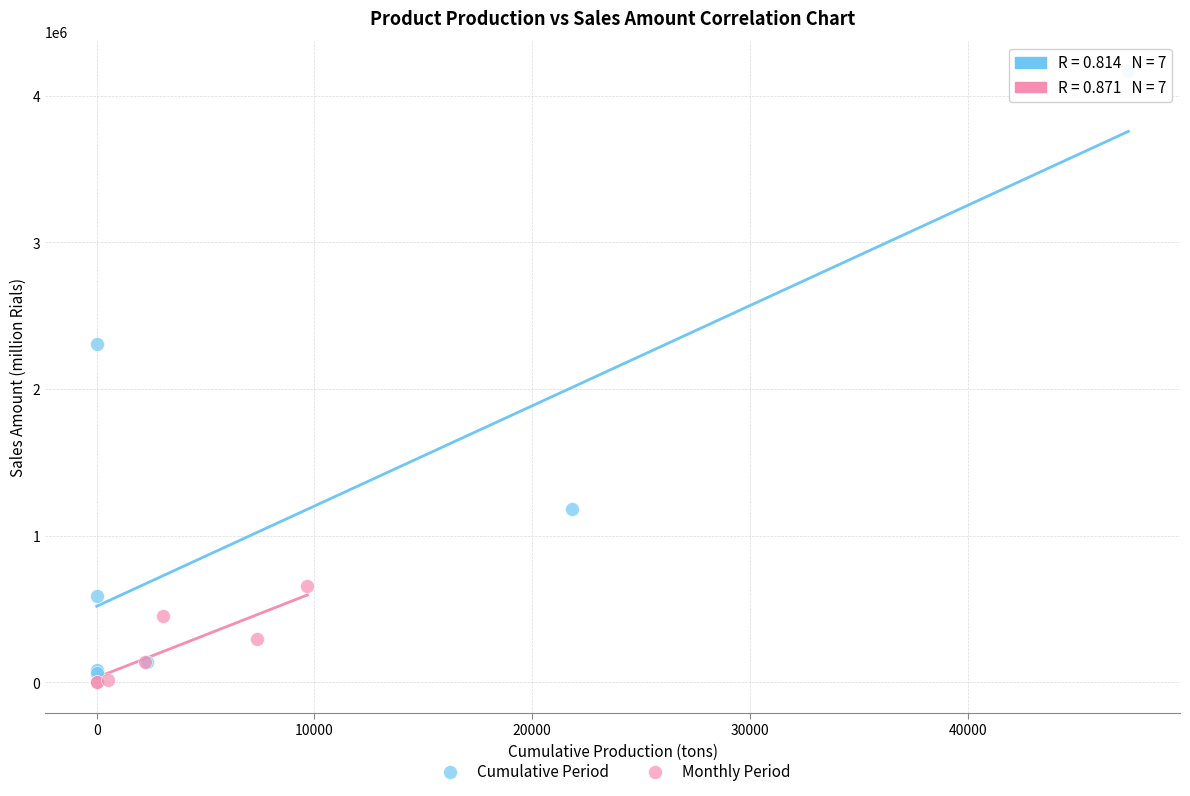

Which series has the largest Y range (max minus min)?

Cumulative Period